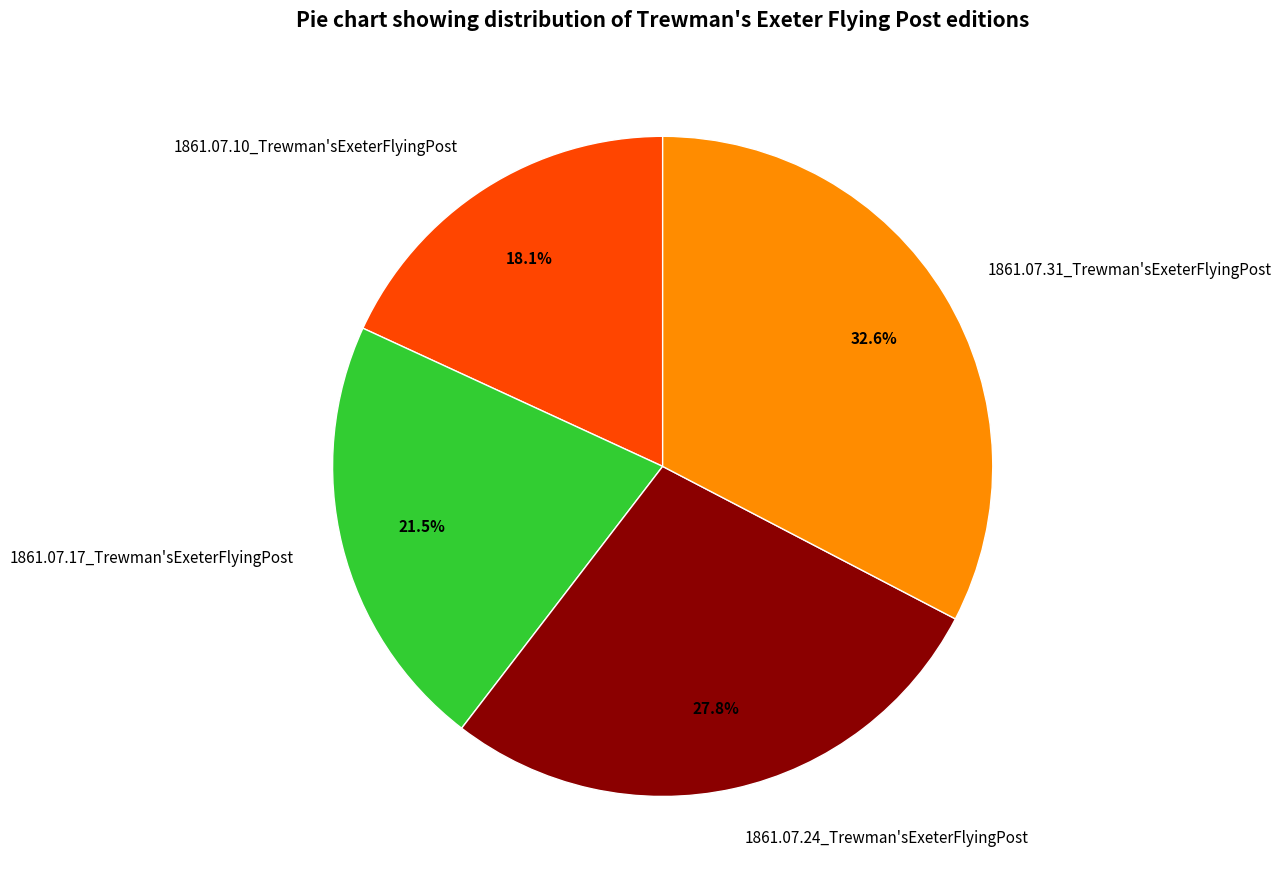

Is 1861.07.10_Trewman'sExeterFlyingPost the majority of the pie?

No